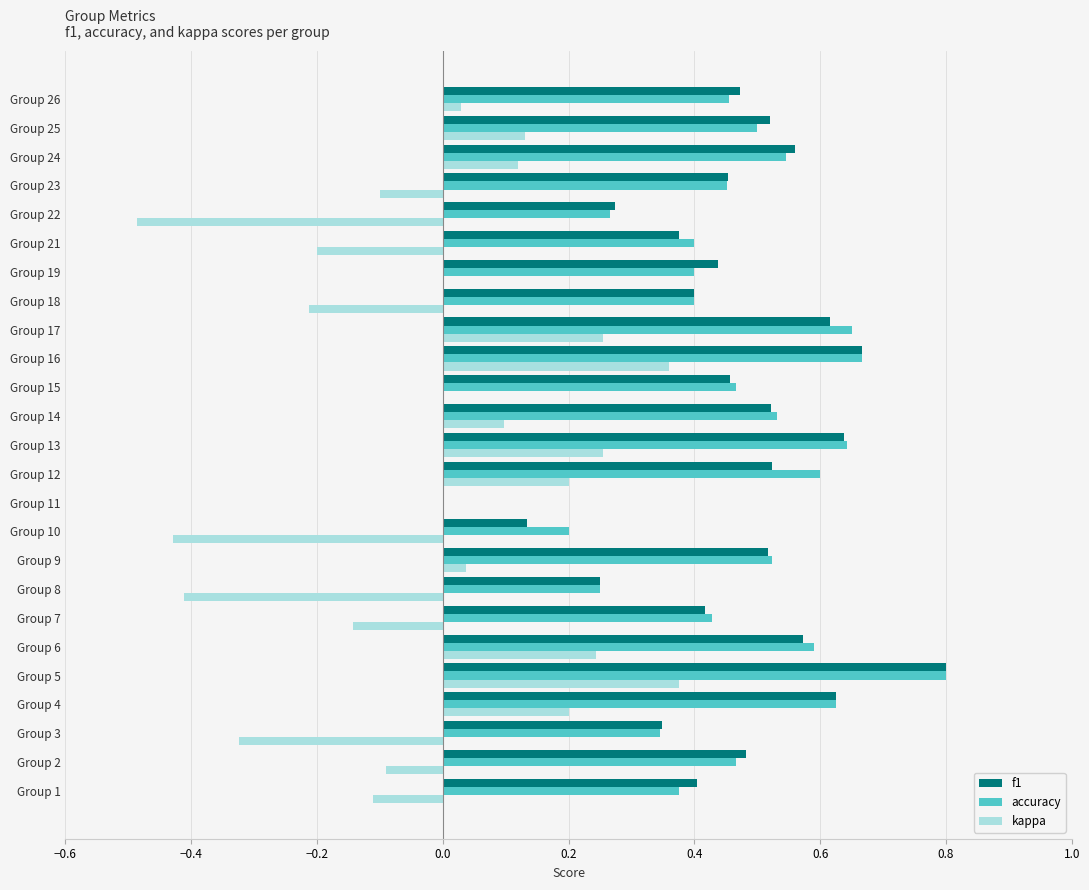

What is the sum of the accuracy values at Group 7 and Group 5?

1.2